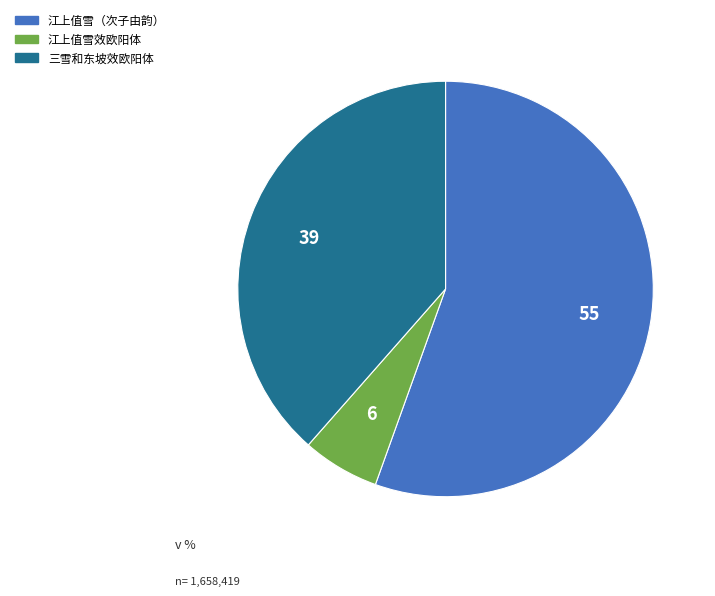

Rank the categories by value from lowest to highest.

江上值雪效欧阳体, 三雪和东坡效欧阳体, 江上值雪（次子由韵）